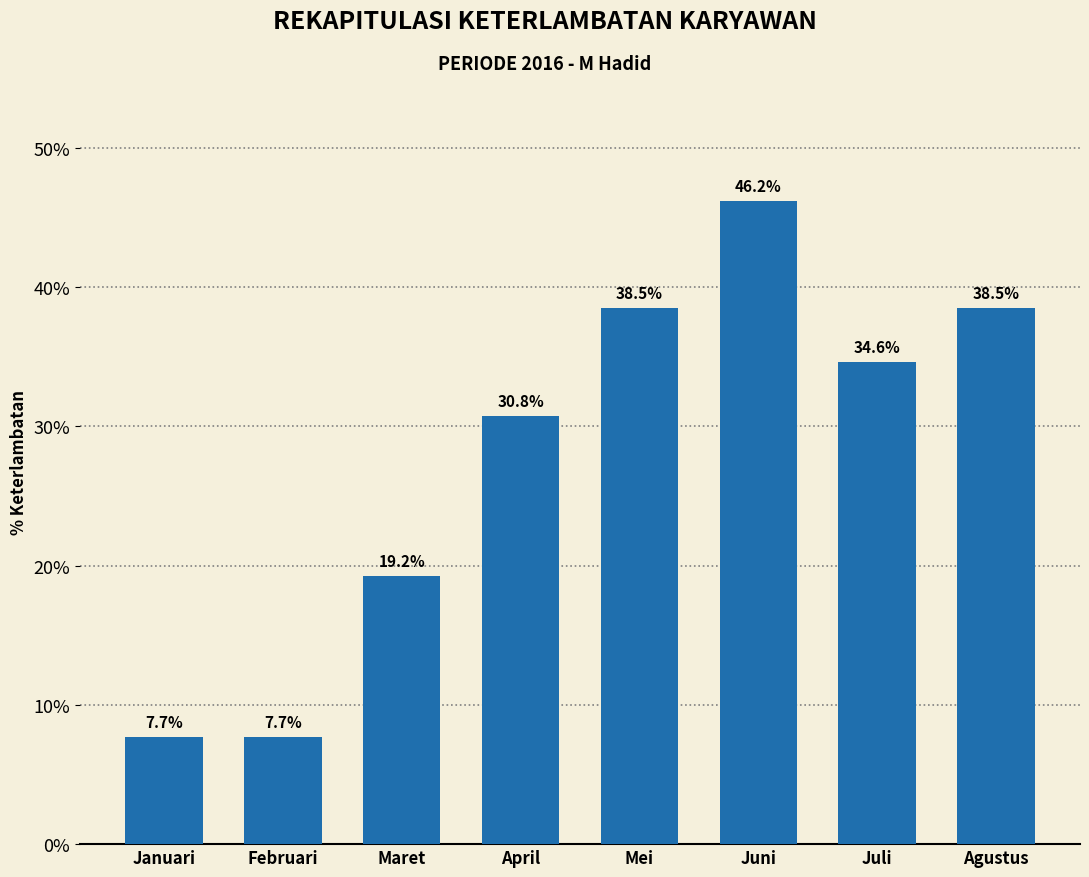

Where does the data first go above 34?

Mei